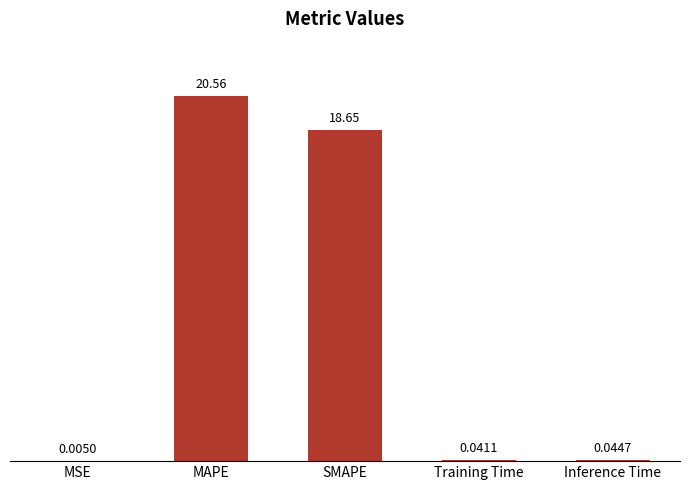

Where is the data nearest to the value 10?

SMAPE